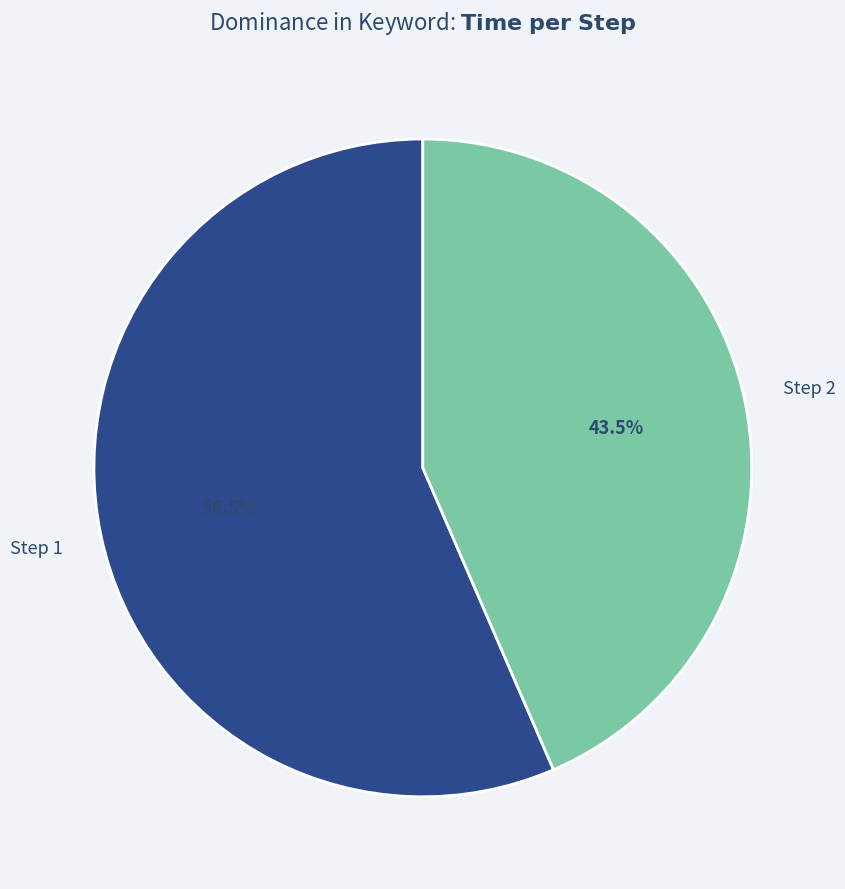

Is the sum of 2 and 1 greater than half?

Yes